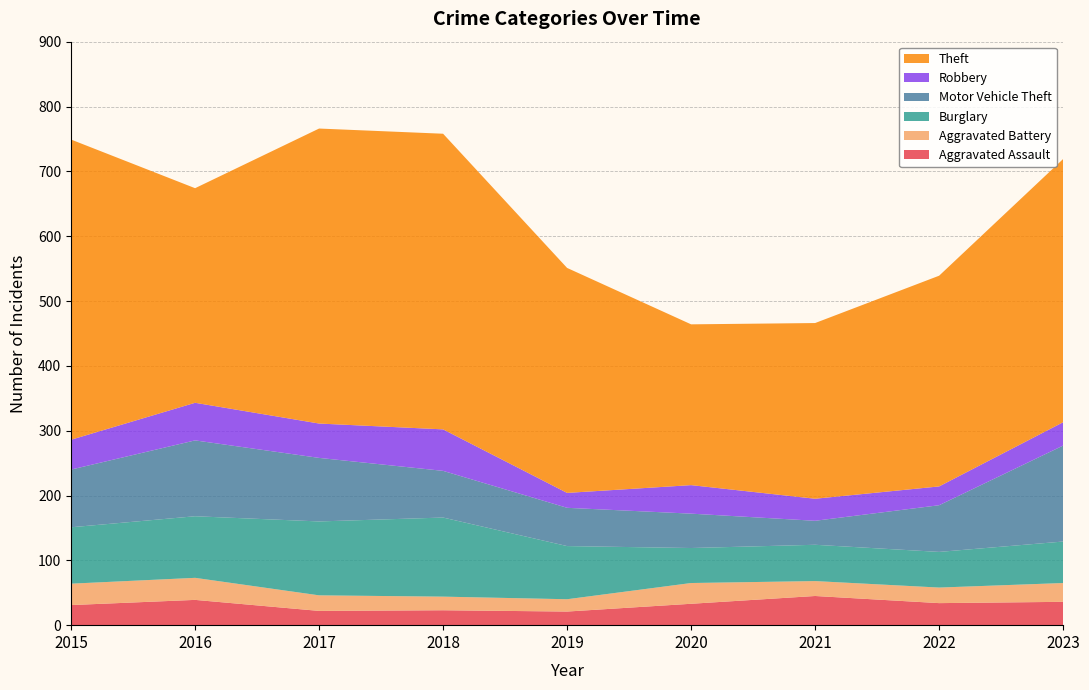

Reading left to right, what are all the values shown in this chart?

Aggravated Assault: 2015=31	2016=39	2017=22	2018=23	2019=21	2020=33	2021=45	2022=34	2023=36
Aggravated Battery: 2015=33	2016=34	2017=24	2018=21	2019=19	2020=32	2021=23	2022=24	2023=29
Burglary: 2015=87	2016=95	2017=114	2018=122	2019=82	2020=54	2021=56	2022=55	2023=64
Motor Vehicle Theft: 2015=89	2016=117	2017=98	2018=72	2019=59	2020=53	2021=37	2022=72	2023=148
Robbery: 2015=46	2016=58	2017=53	2018=64	2019=23	2020=44	2021=34	2022=29	2023=36
Theft: 2015=463	2016=331	2017=455	2018=456	2019=347	2020=248	2021=271	2022=325	2023=406